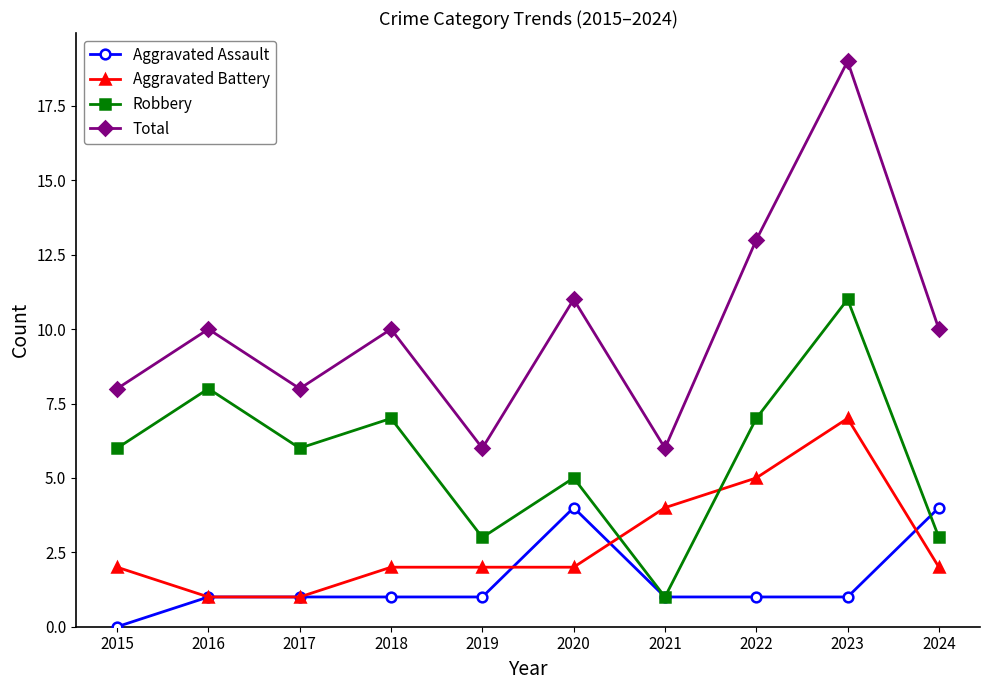

Reading left to right, what are all the values shown in this chart?

Aggravated Assault: 0	1	1	1	1	4	1	1	1	4
Aggravated Battery: 2	1	1	2	2	2	4	5	7	2
Robbery: 6	8	6	7	3	5	1	7	11	3
Total: 8	10	8	10	6	11	6	13	19	10